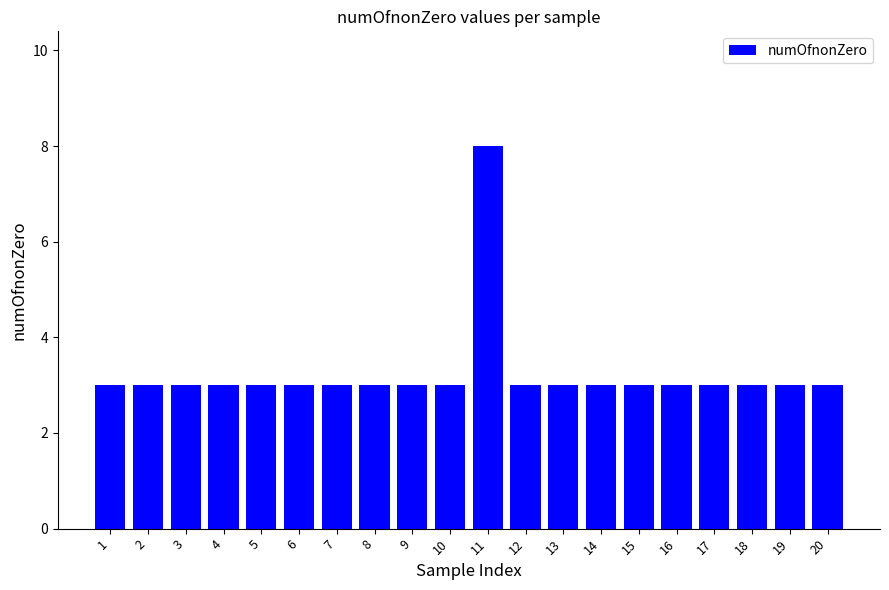

What is the value of the 19th bar from the left?

3